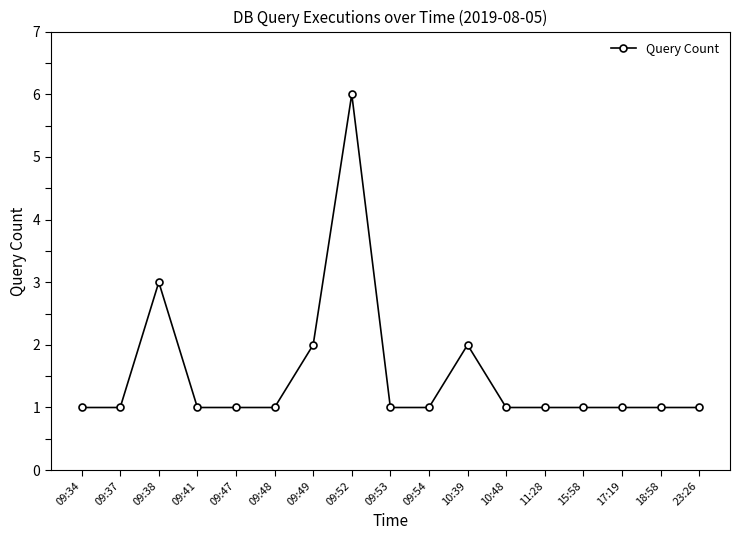

What is the difference between the maximum and minimum values?

5